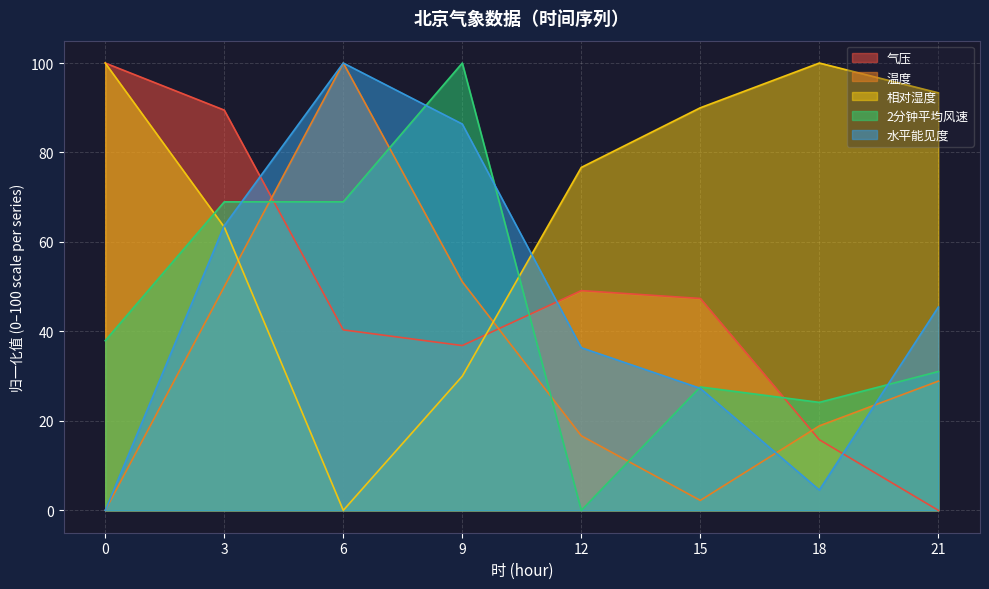

After their last crossing, which series has the higher values: 水平能见度 or 2分钟平均风速?

水平能见度